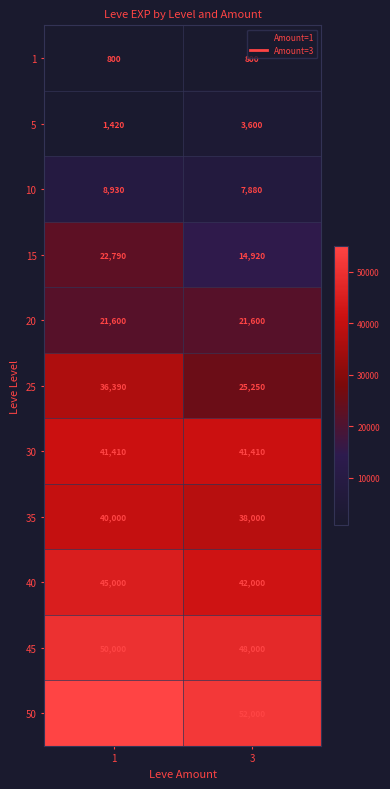

Is it true that 35 equals 38000 at 3?

True